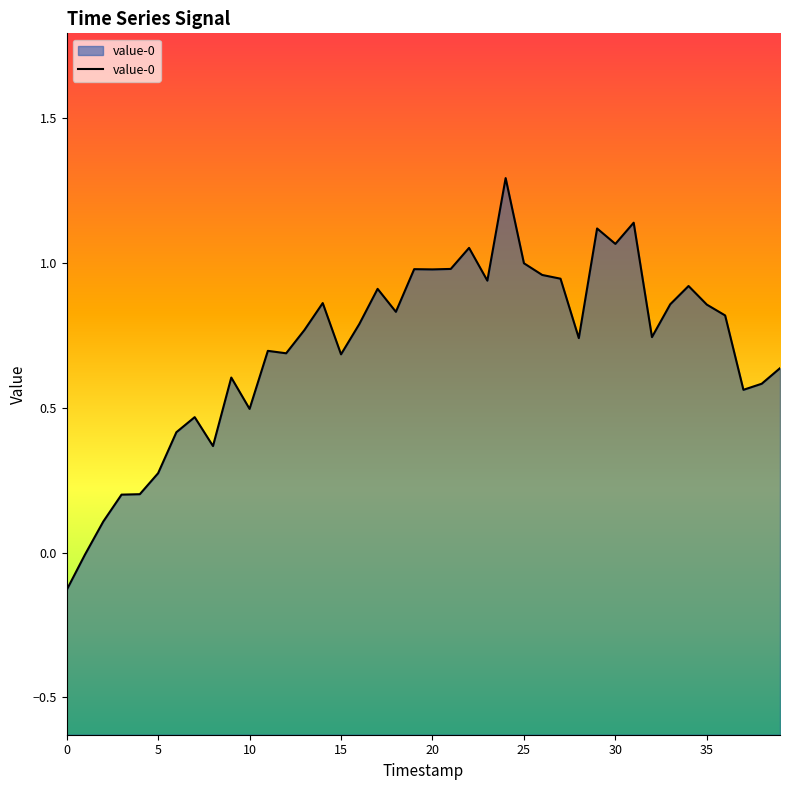

The chart shows a value of 0.2 at 10. True or false?

False